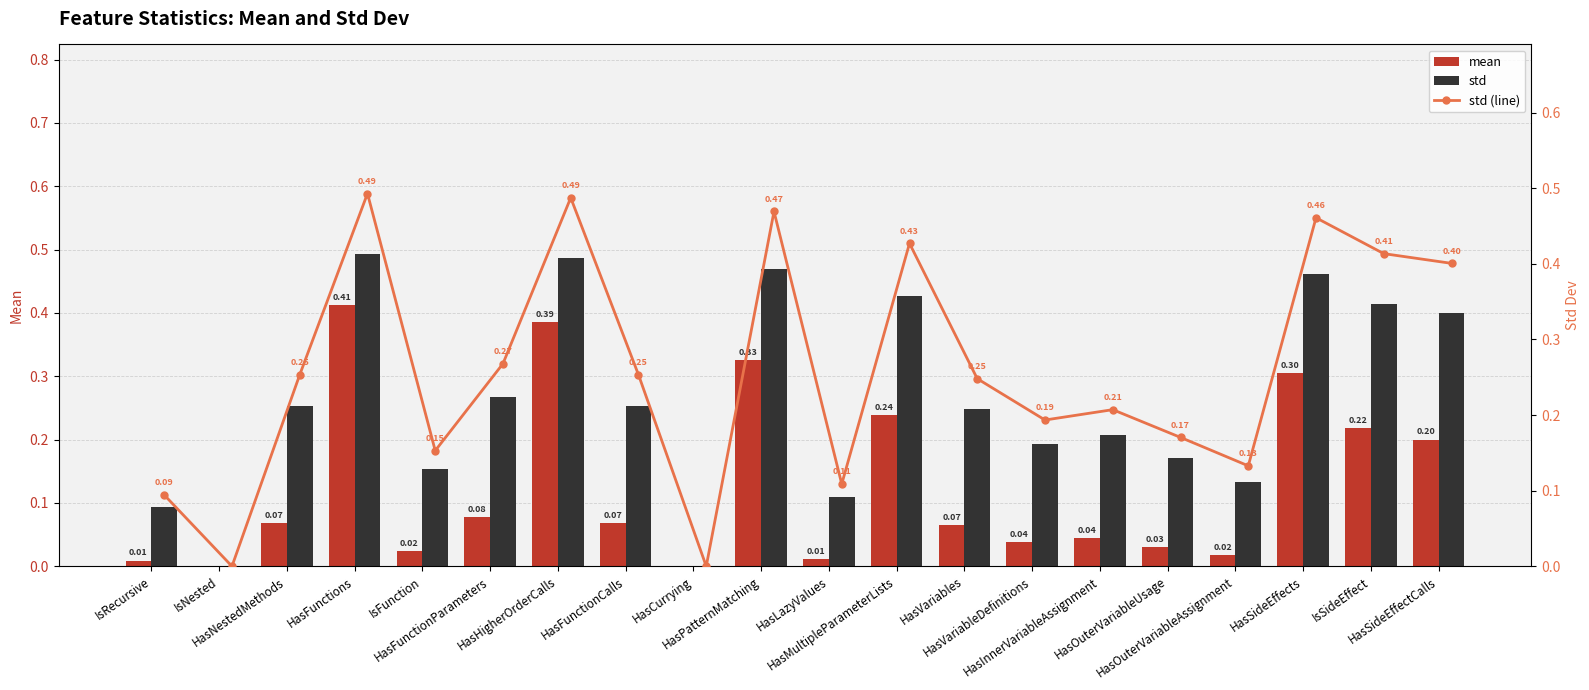

List the labels in order of std value, largest first.

HasFunctions, HasHigherOrderCalls, HasPatternMatching, HasSideEffects, HasMultipleParameterLists, IsSideEffect, HasSideEffectCalls, HasFunctionParameters, HasNestedMethods, HasFunctionCalls, HasVariables, HasInnerVariableAssignment, HasVariableDefinitions, HasOuterVariableUsage, IsFunction, HasOuterVariableAssignment, HasLazyValues, IsRecursive, IsNested, HasCurrying